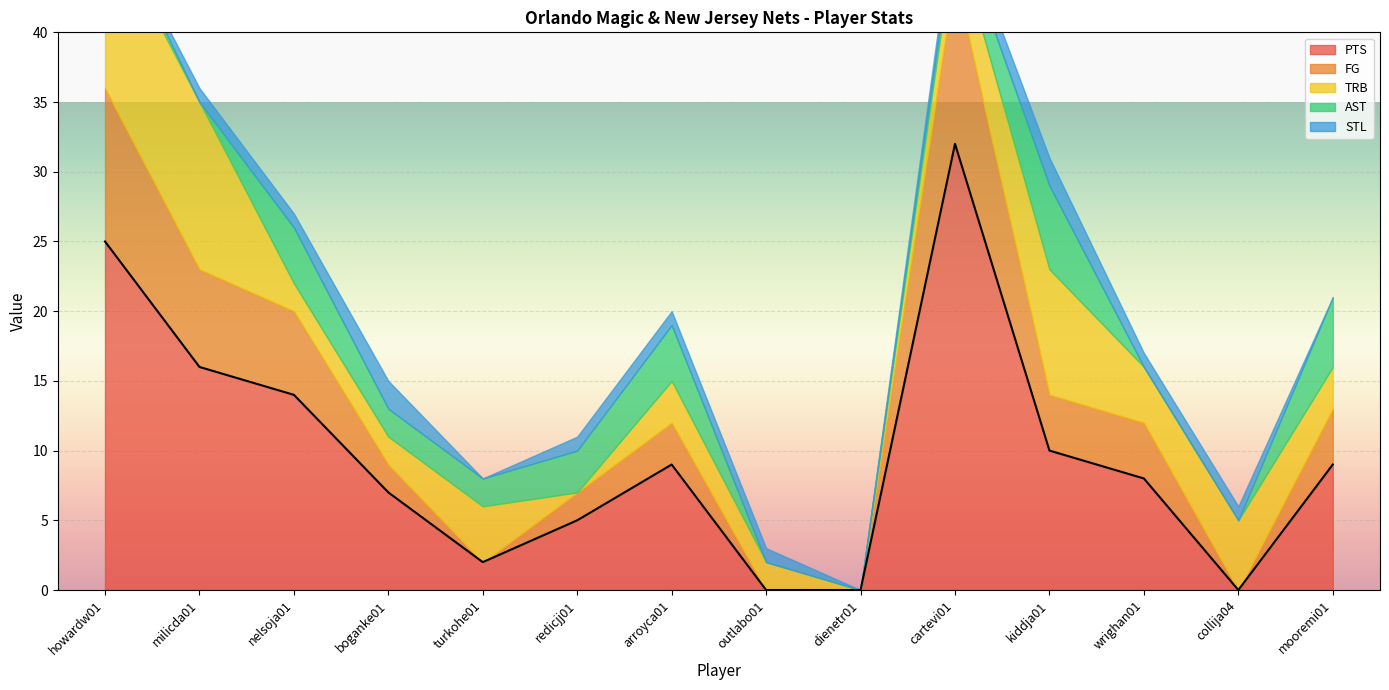

Which series ends up on top after the final intersection of STL and AST?

AST